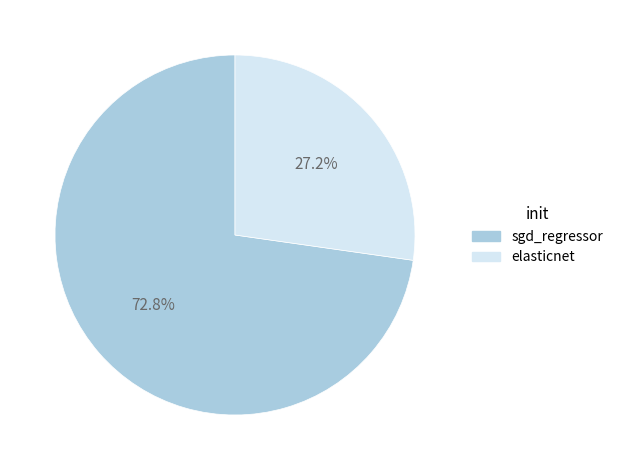

Is sgd_regressor the majority of the pie?

Yes